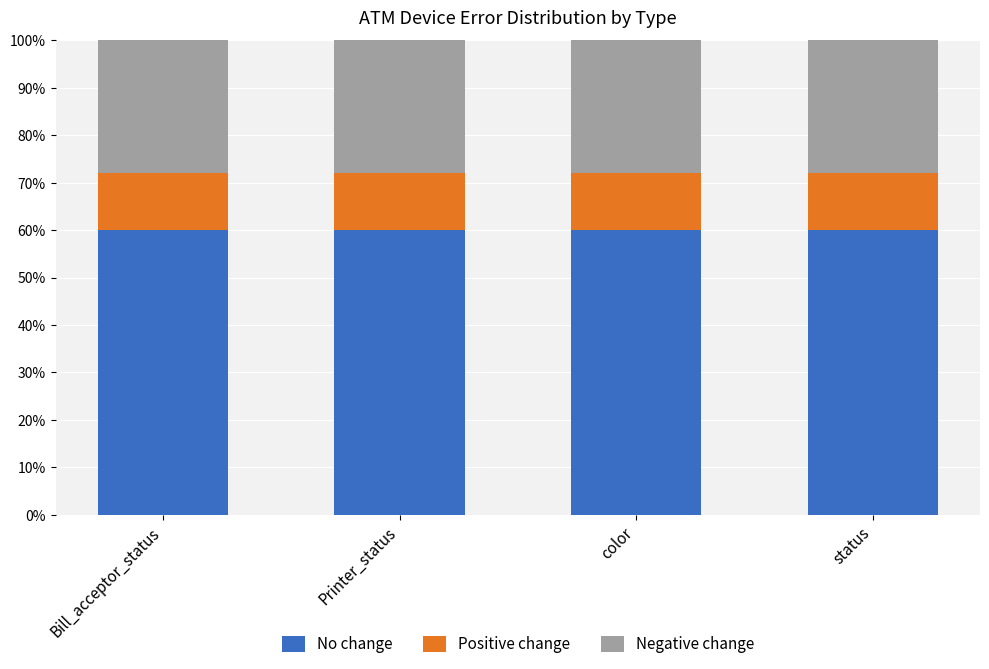

What is the total value across all series at Printer_status?

100